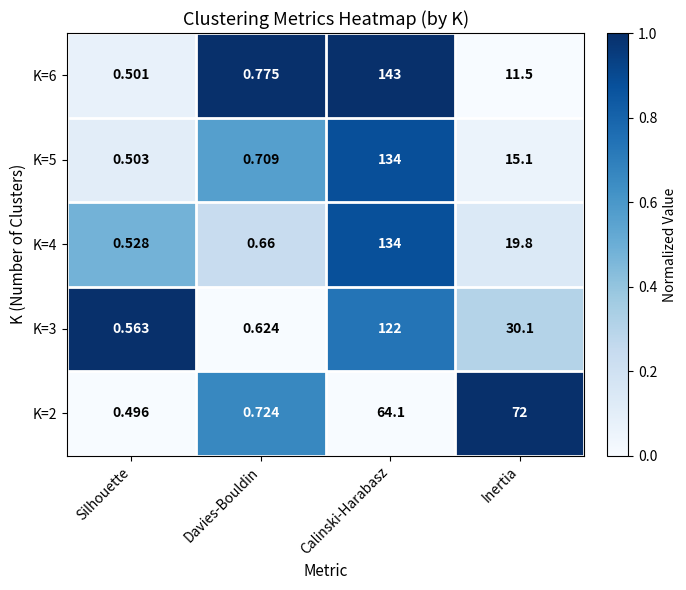

How many categories are shown in the chart?

4